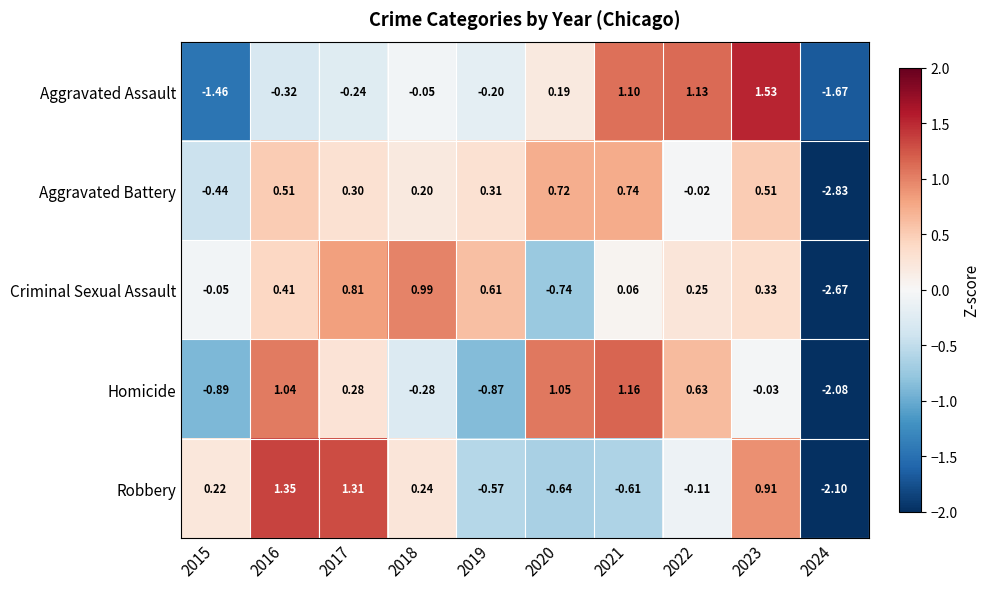

Between 2015 and 2020, which series saw the biggest shift?

Homicide